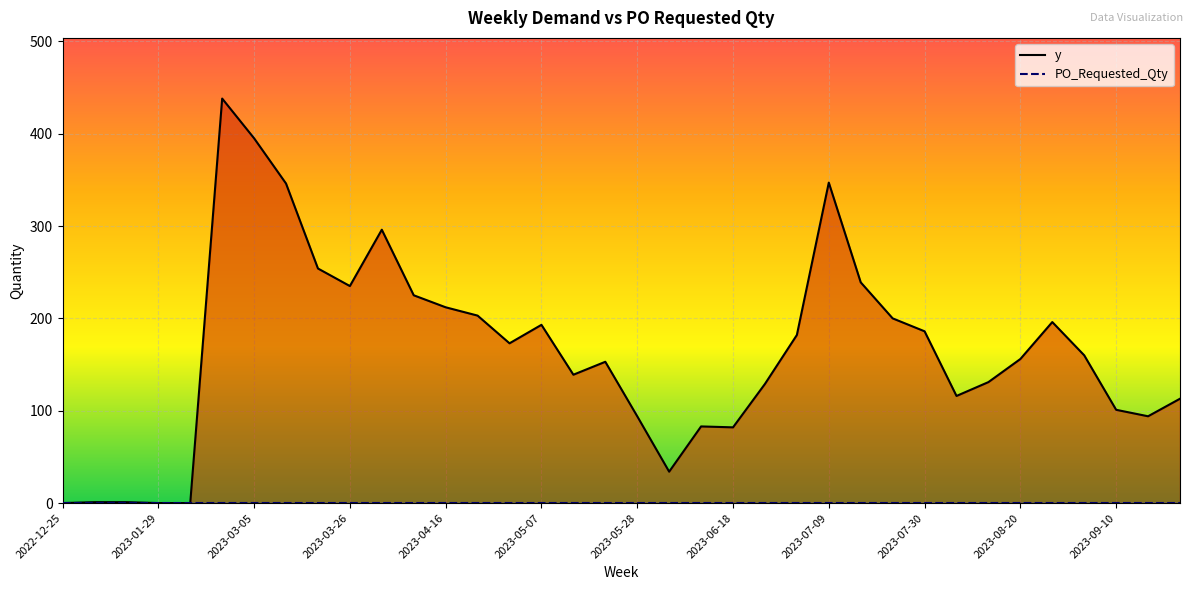

What is the sum of the values at 2023-07-09 and 2023-07-23?

547